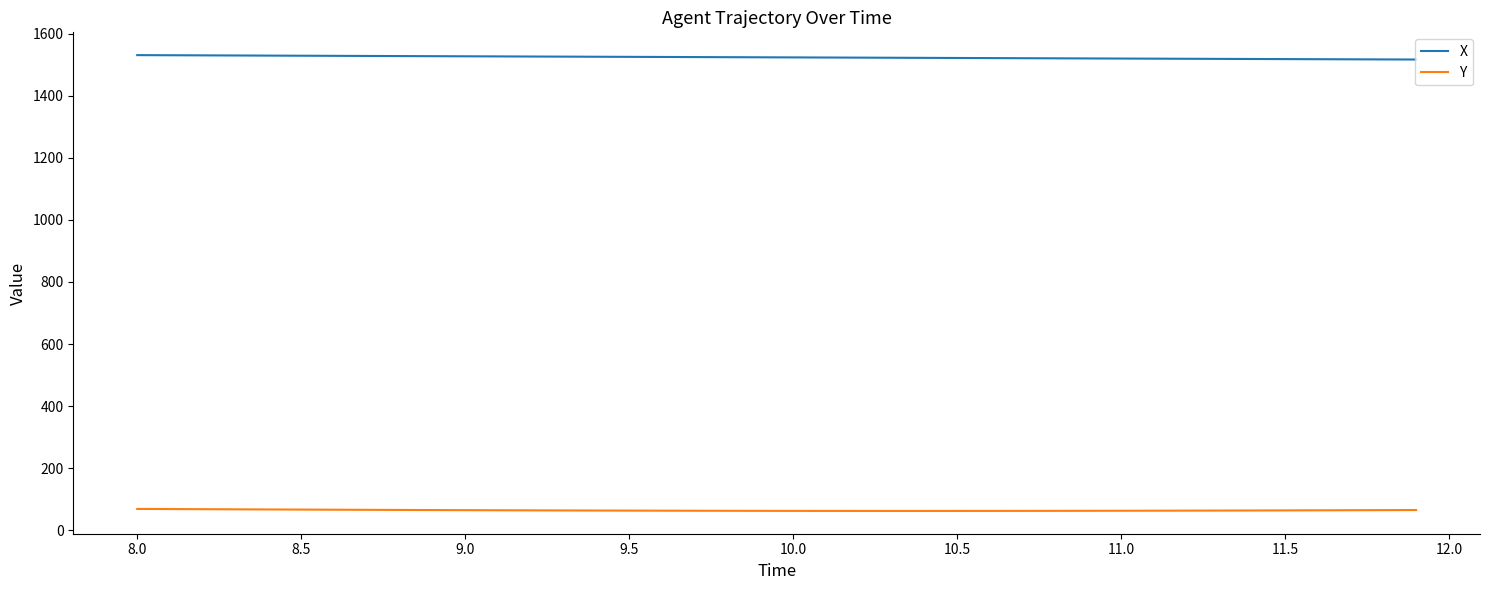

What is the highest value of the X series?

1530.7